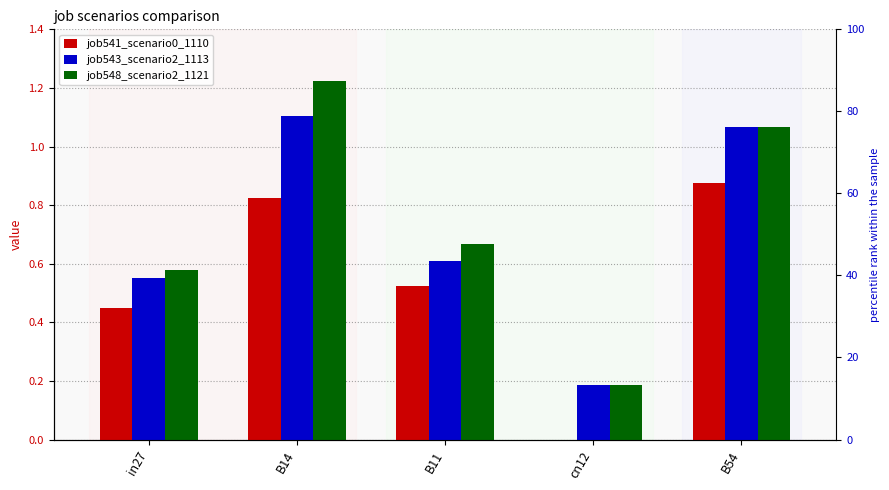

What is the difference between the second highest and second lowest values in the job548_scenario2_1121 series?

0.5